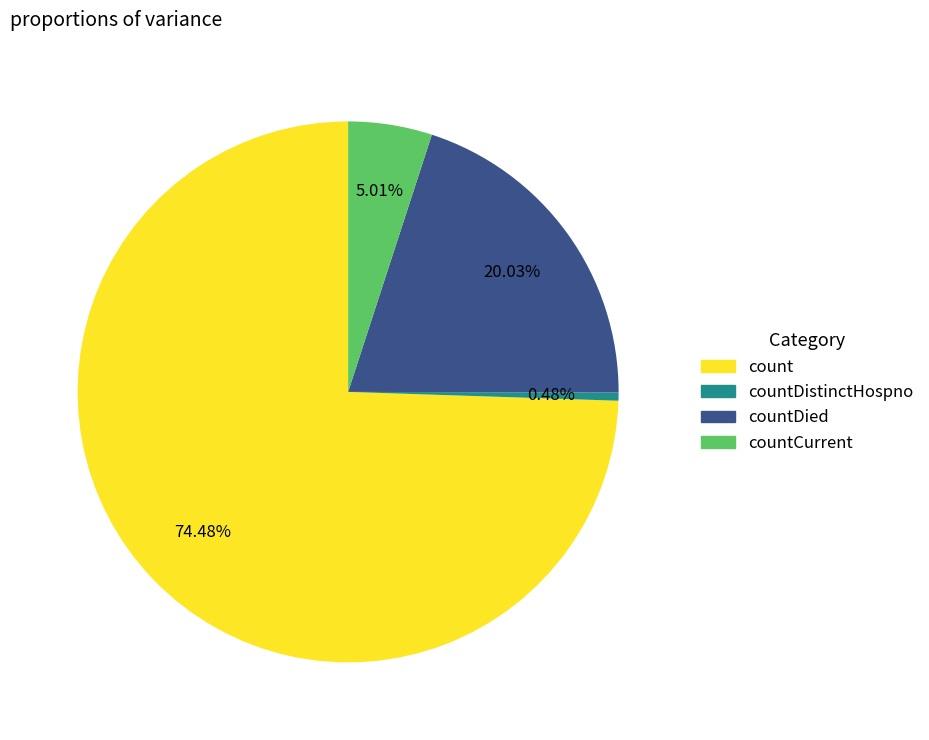

How many slices are in this pie chart?

4